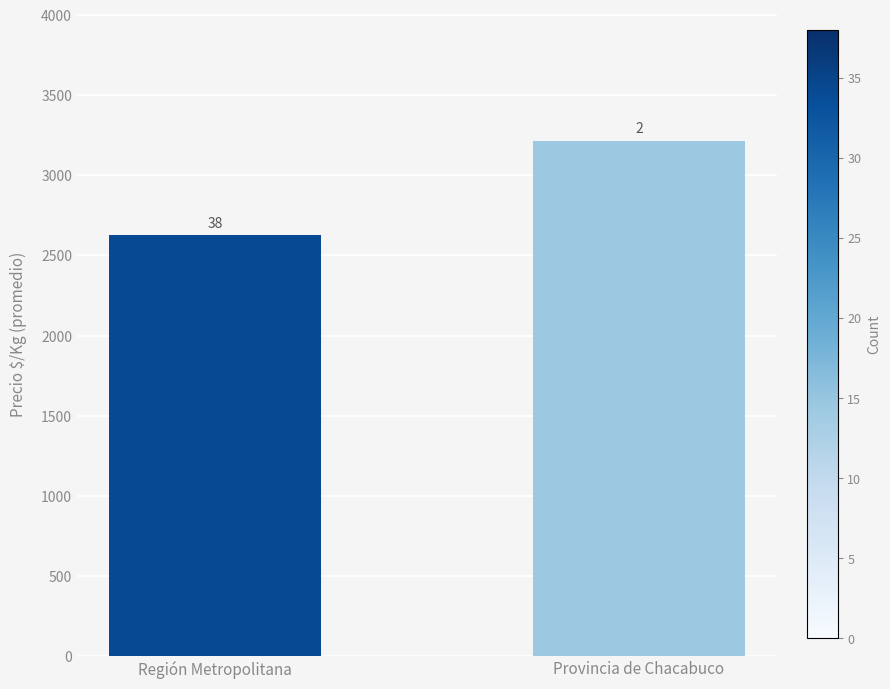

How many bars are there in total?

2